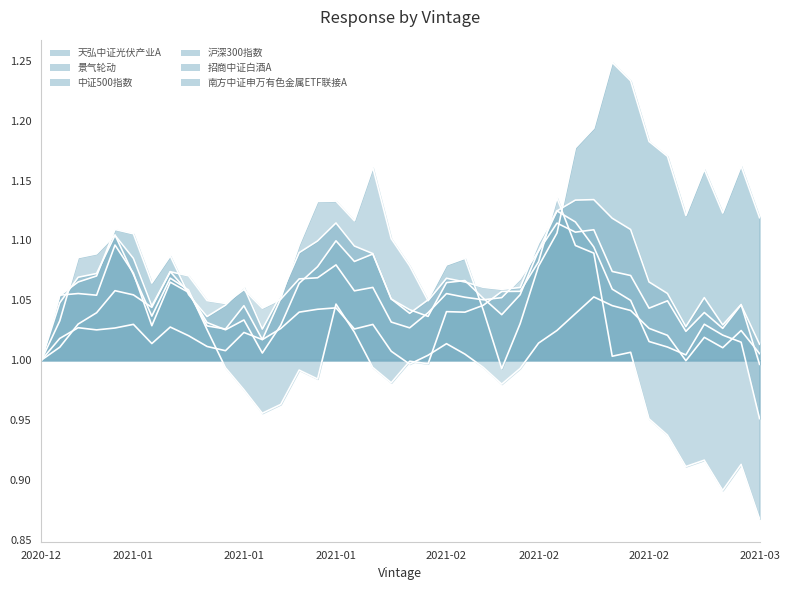

At which category is the sum across all series the highest?

2021-02-19